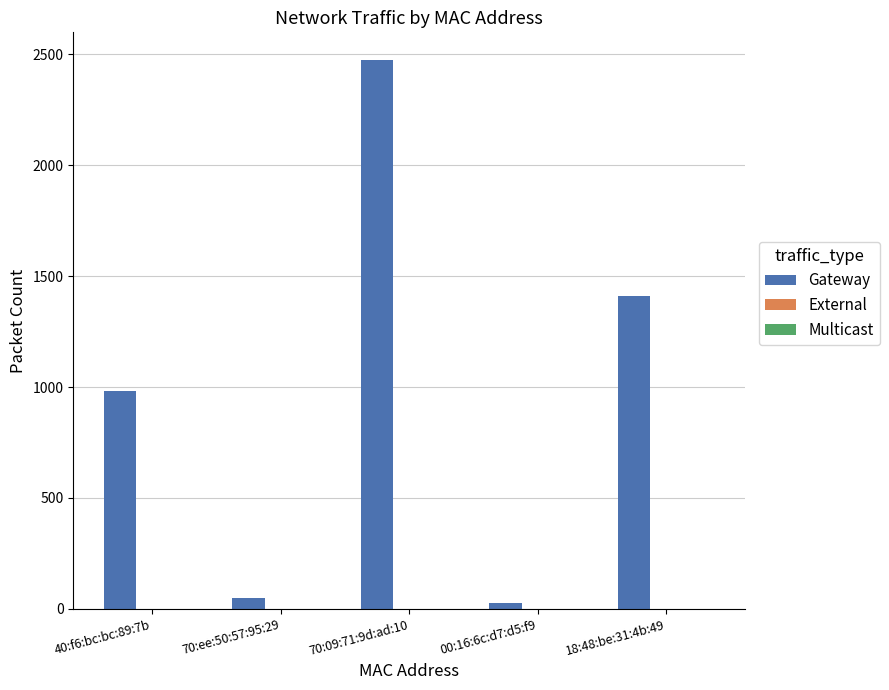

Which label corresponds to the largest value in the chart?

70:09:71:9d:ad:10